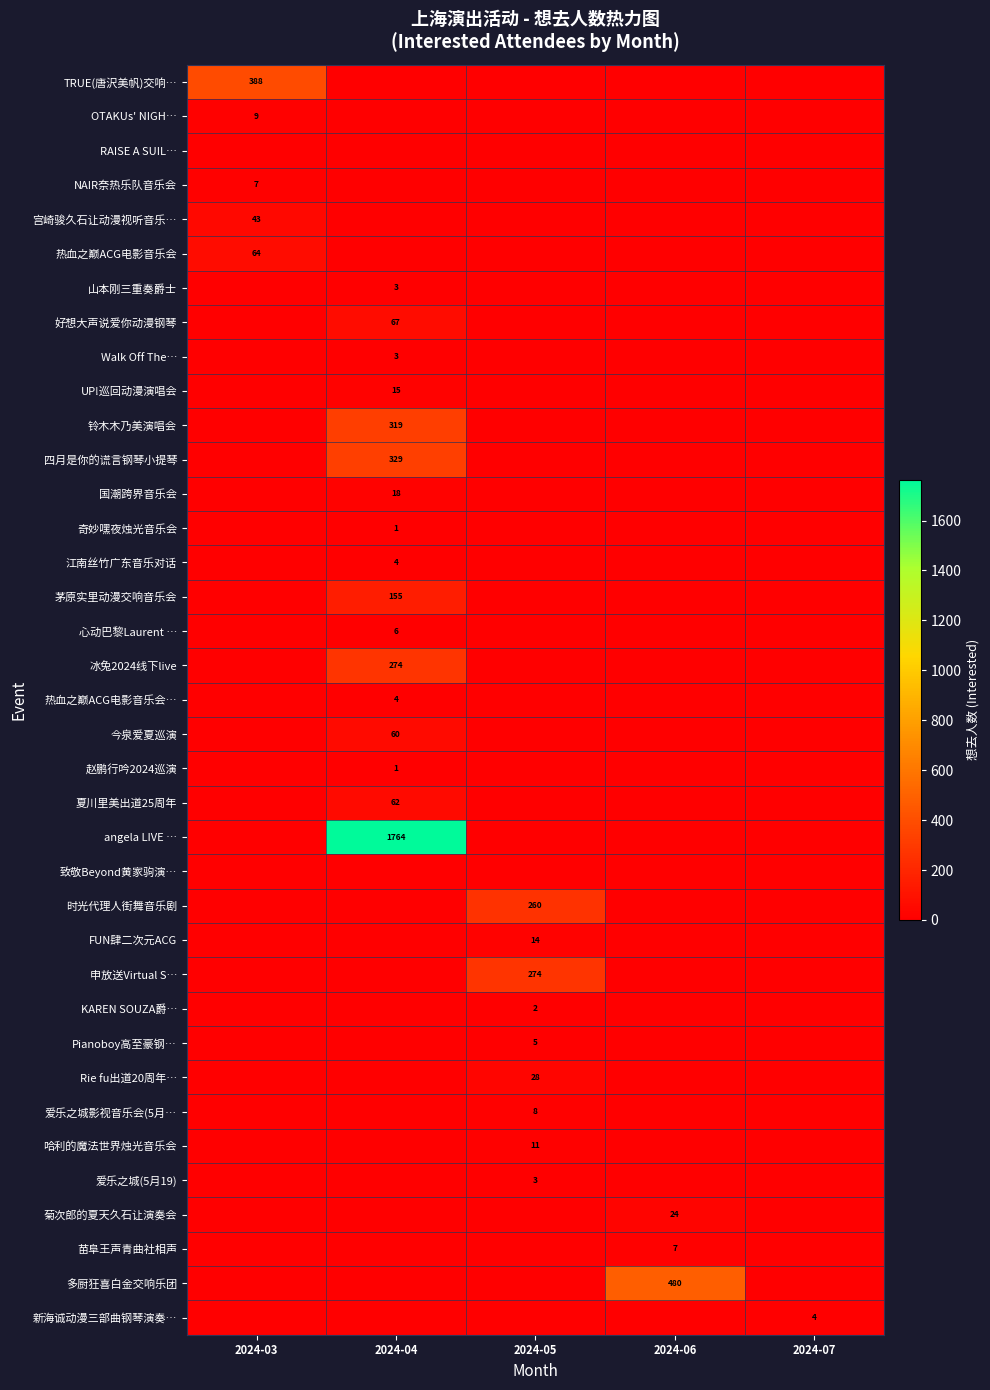

The value of 宫崎骏久石让动漫视听音乐… at 2024-03 is 20. True or false?

False